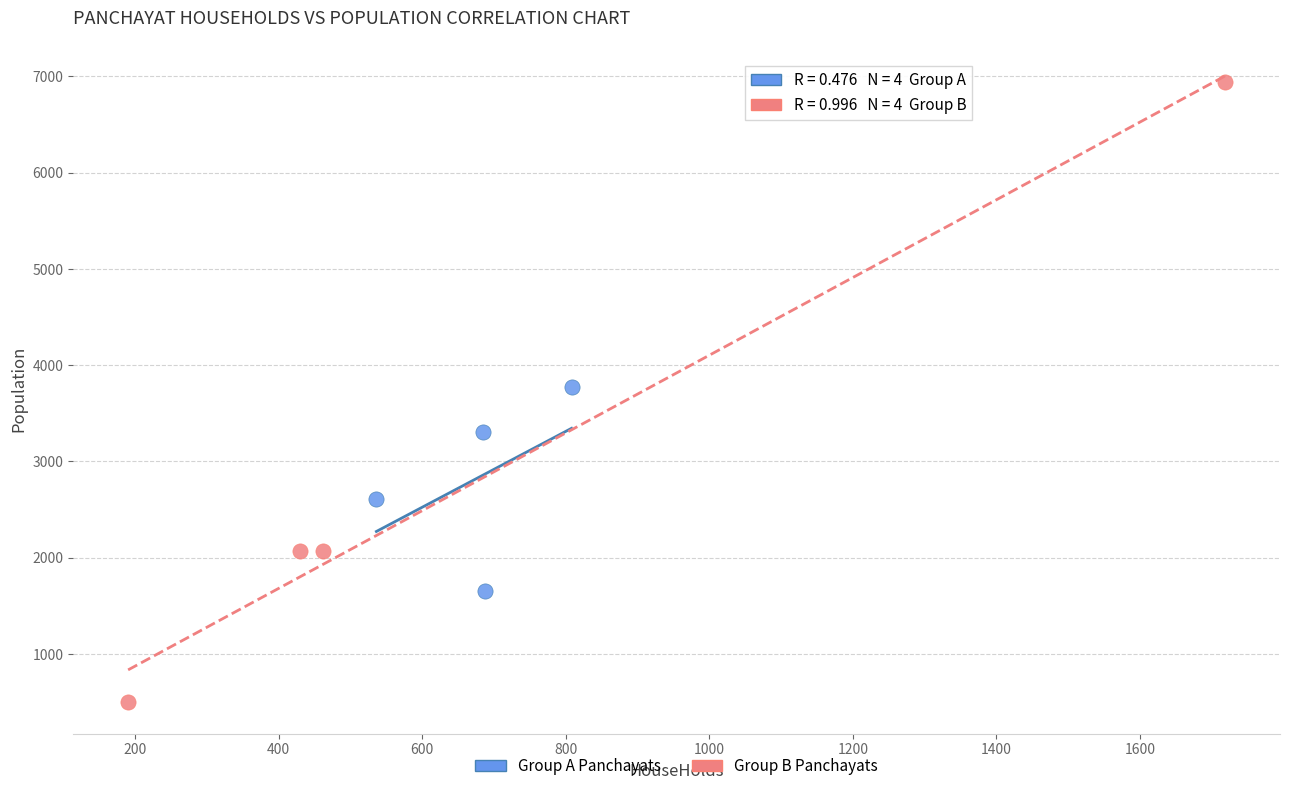

Which series reaches the maximum Y coordinate?

Group B Panchayats